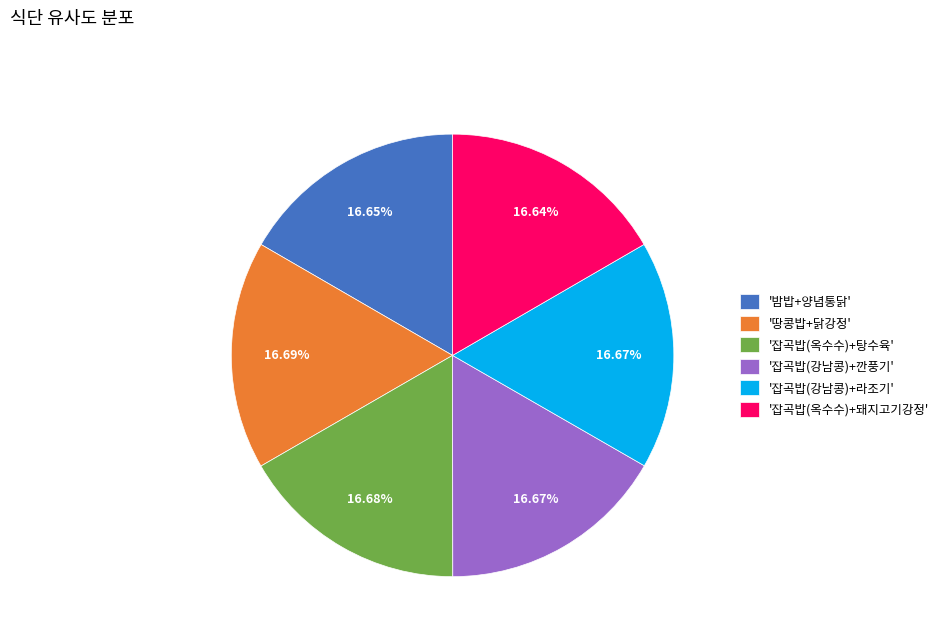

How many slices are in this pie chart?

6